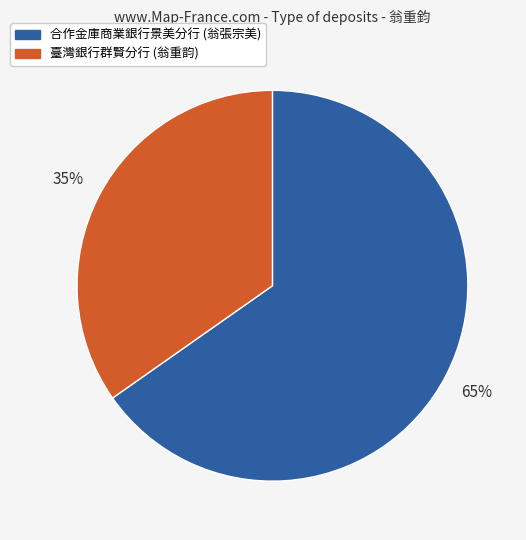

Which category accounts for the majority?

合作金庫商業銀行景美分行 (翁張宗美)